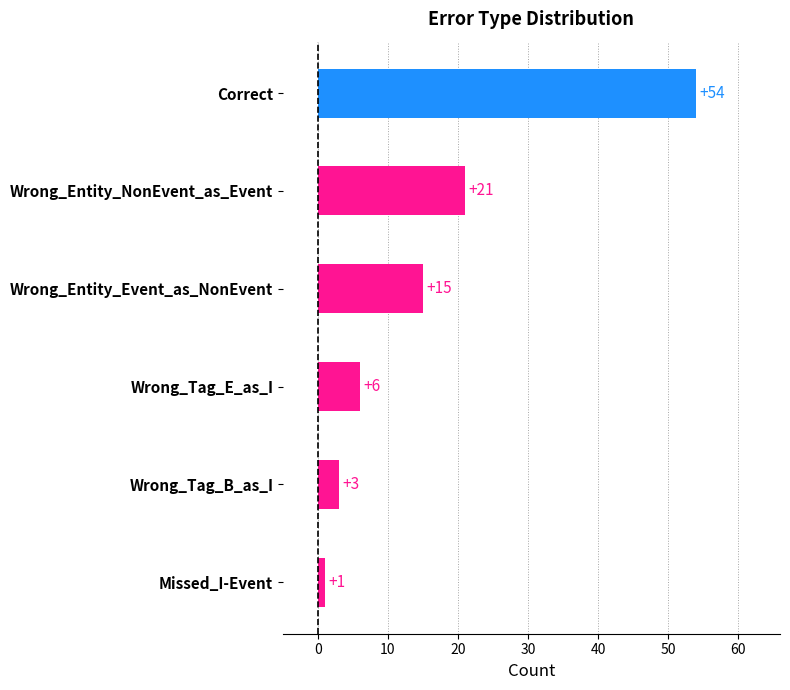

Rank the categories by value from lowest to highest.

Missed_I-Event, Wrong_Tag_B_as_I, Wrong_Tag_E_as_I, Wrong_Entity_Event_as_NonEvent, Wrong_Entity_NonEvent_as_Event, Correct